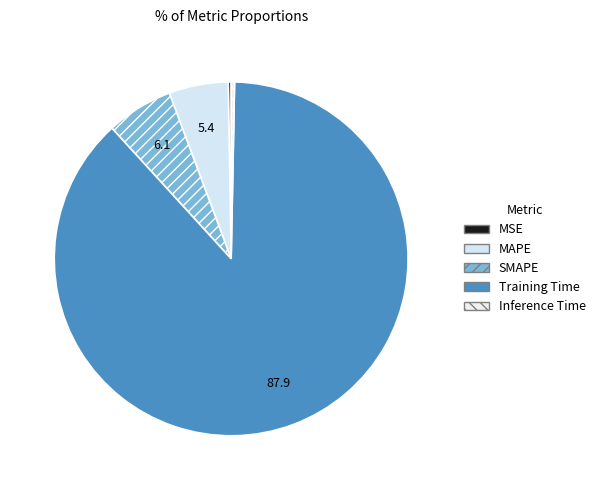

To the nearest percent, what is the combined percentage of MSE and SMAPE?

6%